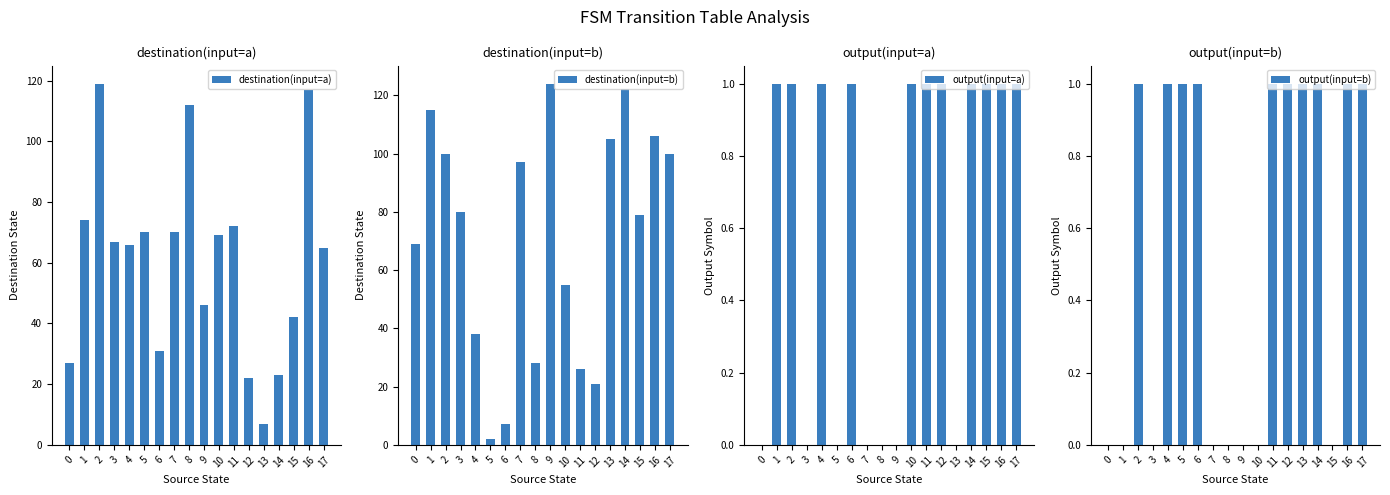

Reading left to right, what are all the values shown in this chart?

destination(input=a): 27	74	119	67	66	70	31	70	112	46	69	72	22	7	23	42	117	65
destination(input=b): 69	115	100	80	38	2	7	97	28	124	55	26	21	105	122	79	106	100
output(input=a): 0	1	1	0	1	0	1	0	0	0	1	1	1	0	1	1	1	1
output(input=b): 0	0	1	0	1	1	1	0	0	0	0	1	1	1	1	0	1	1